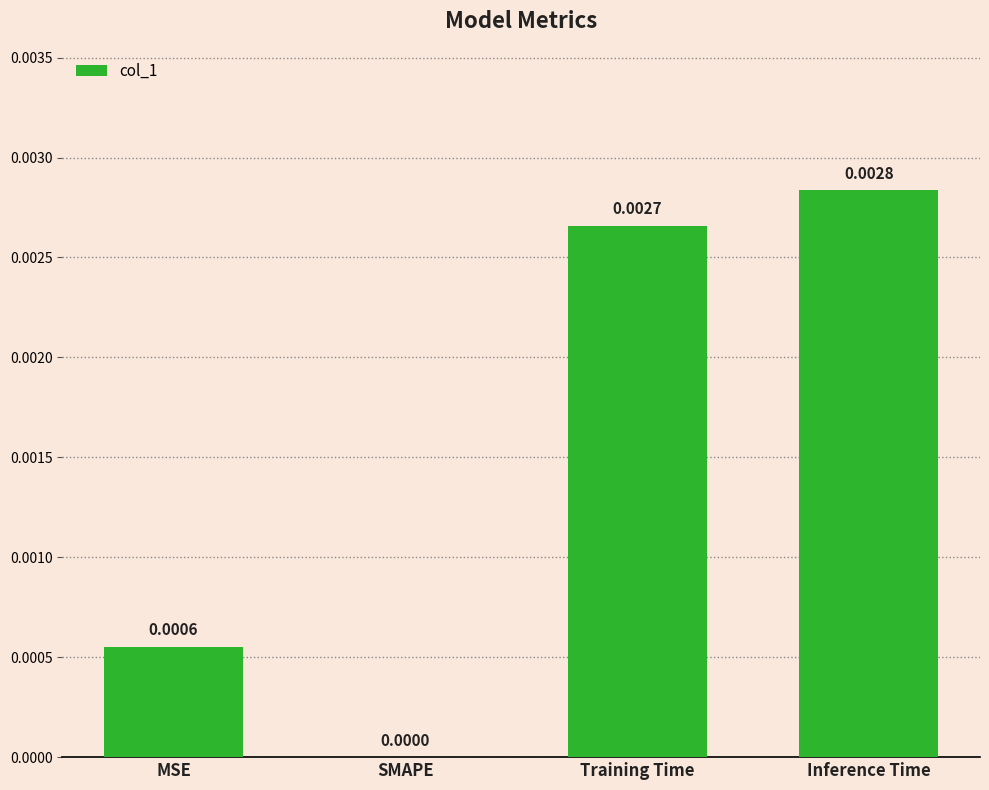

Which label corresponds to the largest value in the chart?

Inference Time